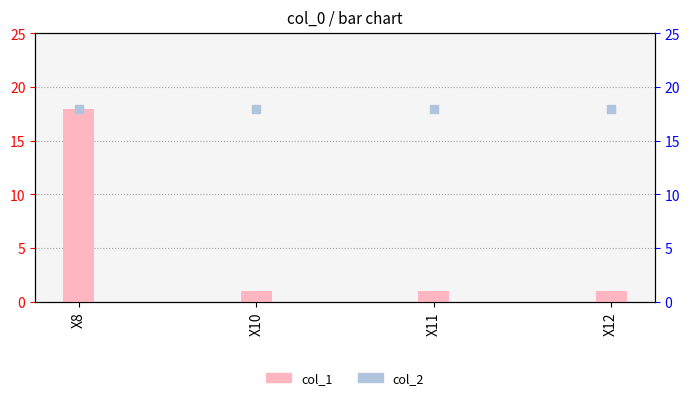

At how many categories does at least one series exceed 7?

4